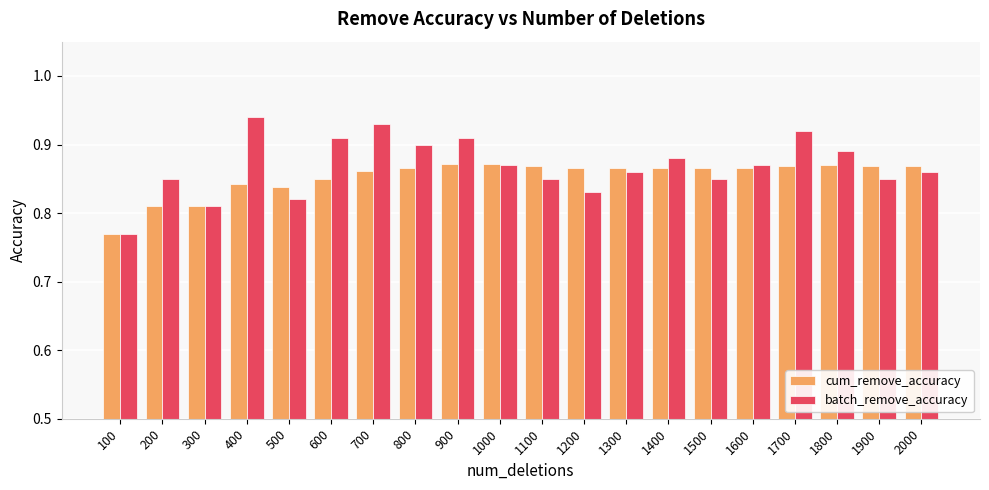

How many groups of bars are there?

20